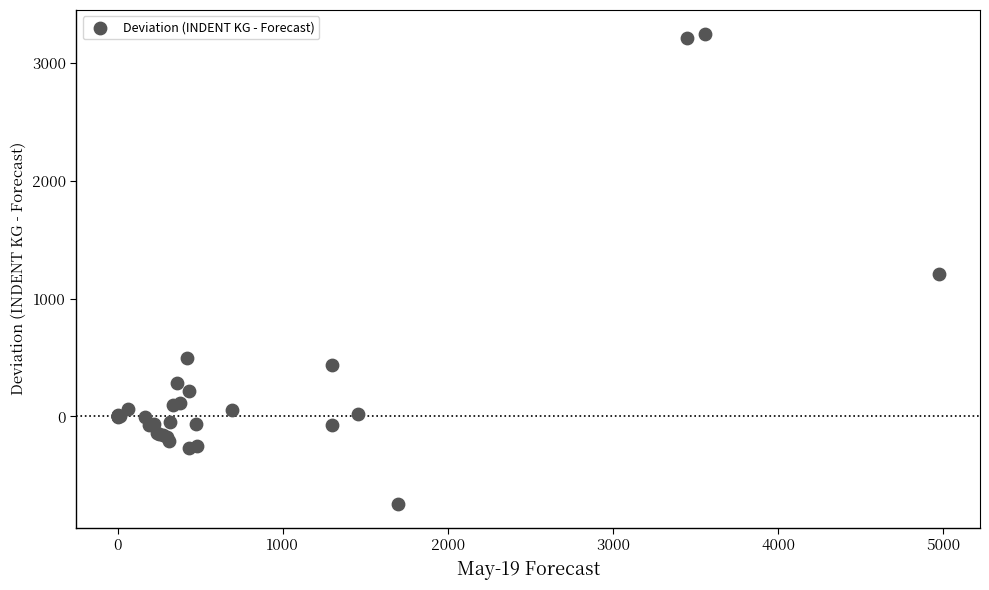

What Y value in the scatter plot is closest to 1253?

1205.0